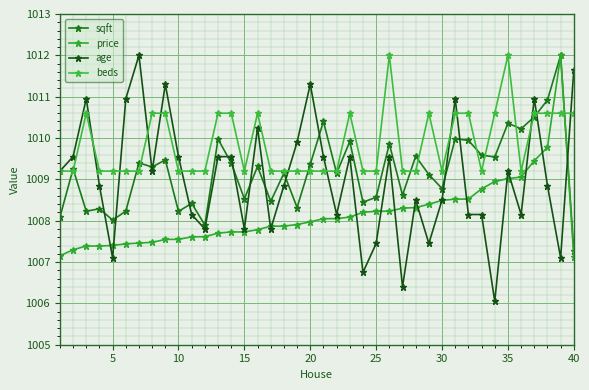

How many values in the age series exceed 1009?

20